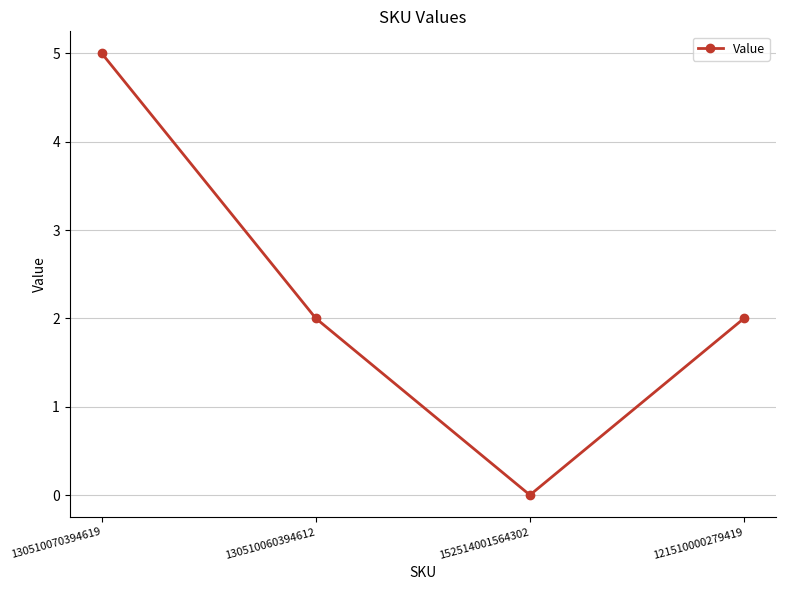

Where is the first local minimum?

152514001564302